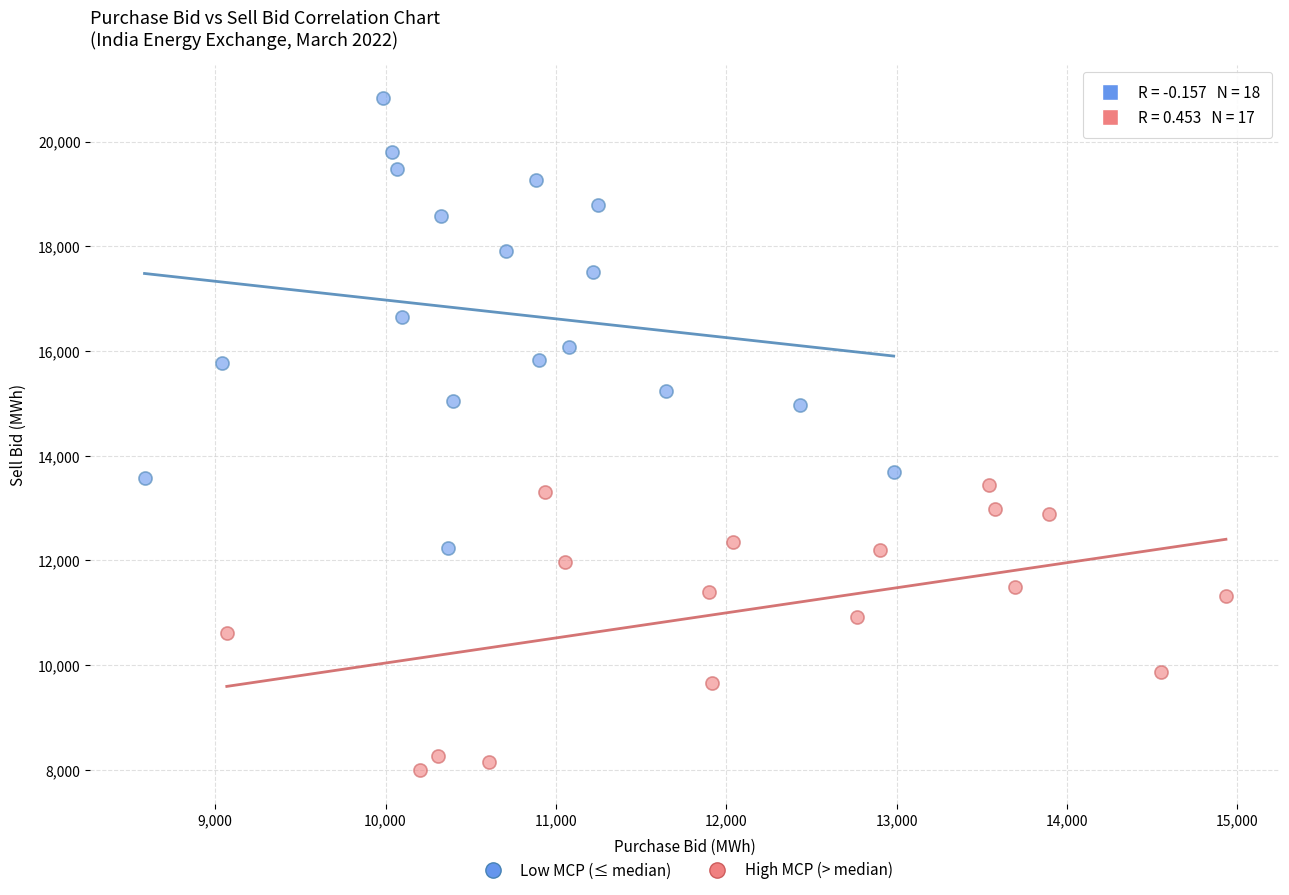

Which series reaches the maximum Y coordinate?

Low MCP (≤ median)